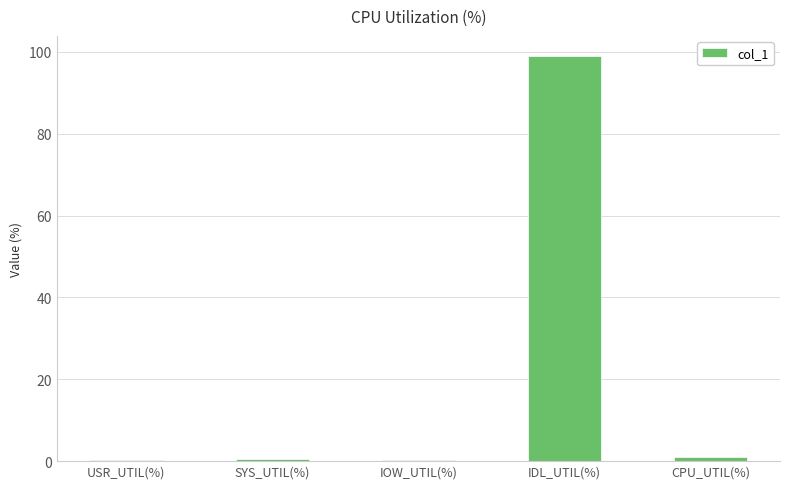

Does the chart contain stacked bars?

No